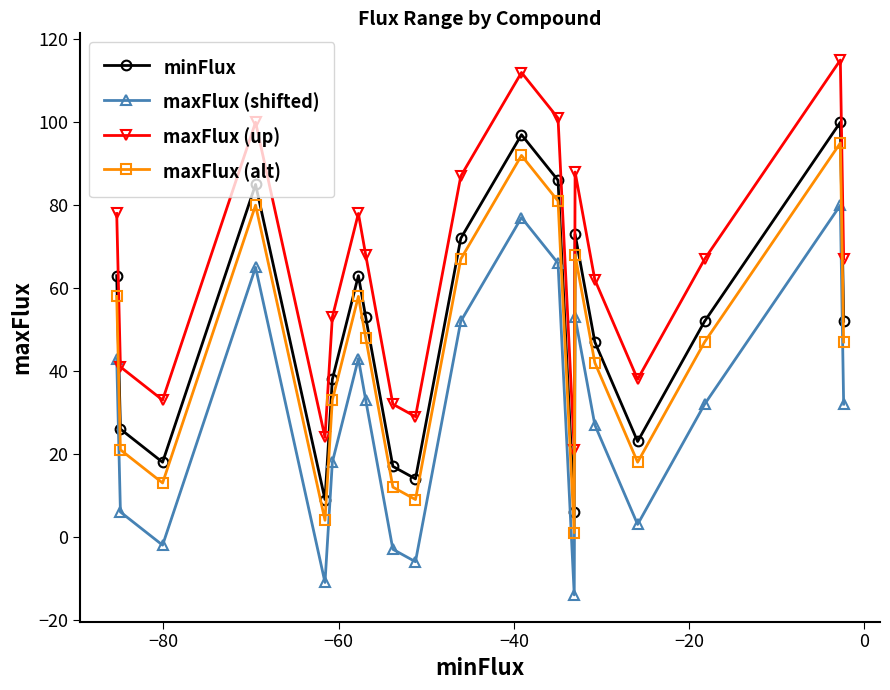

True or false: maxFlux (up) and maxFlux (alt) intersect in this chart.

False